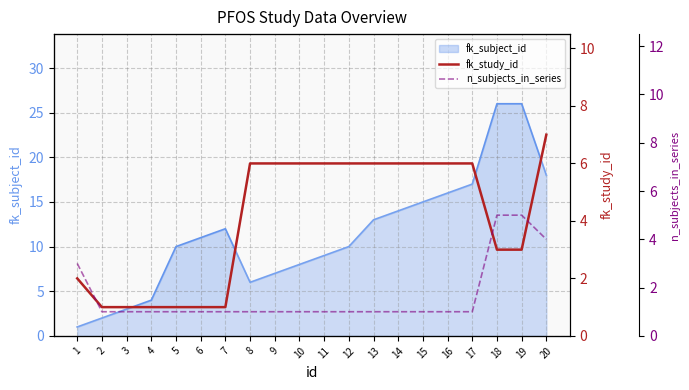

The fk_study_id series shows 2 at 1. True or false?

True